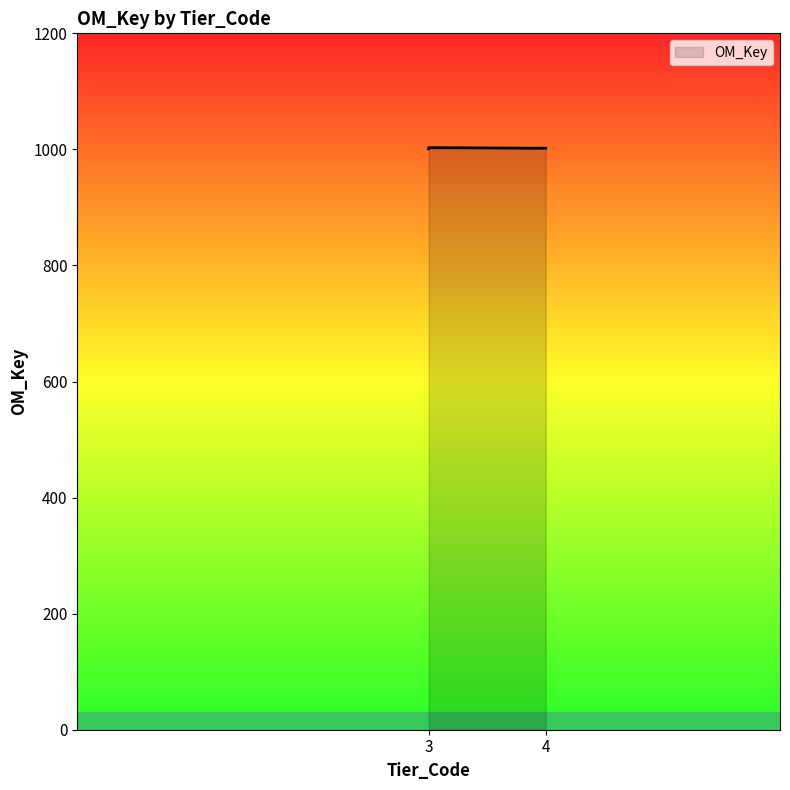

What is the maximum value shown in the chart?

1003